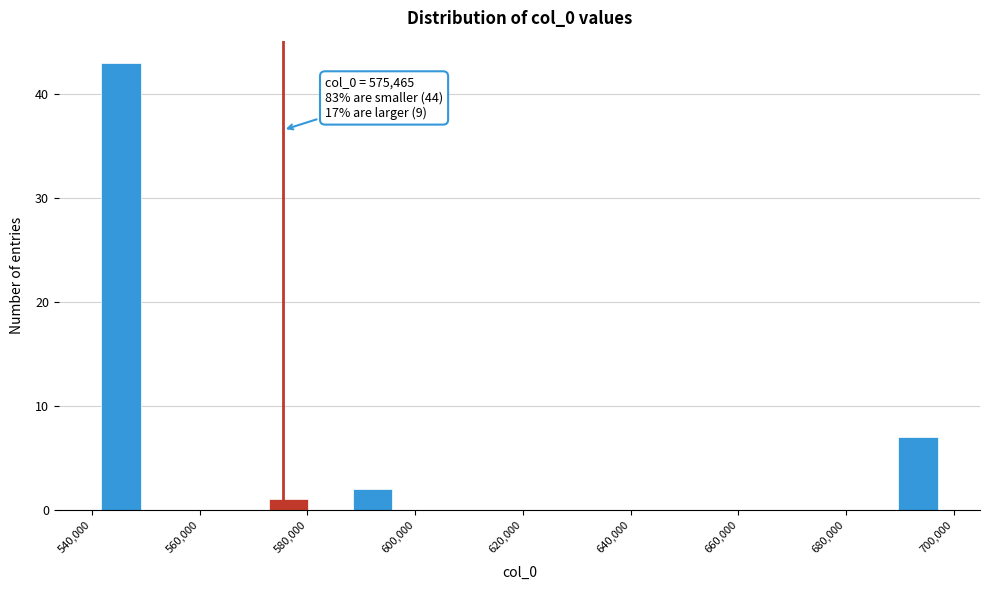

Around what value on the x-axis is the tallest bar? Give the approximate position of its centre, as read against the axis.

546000